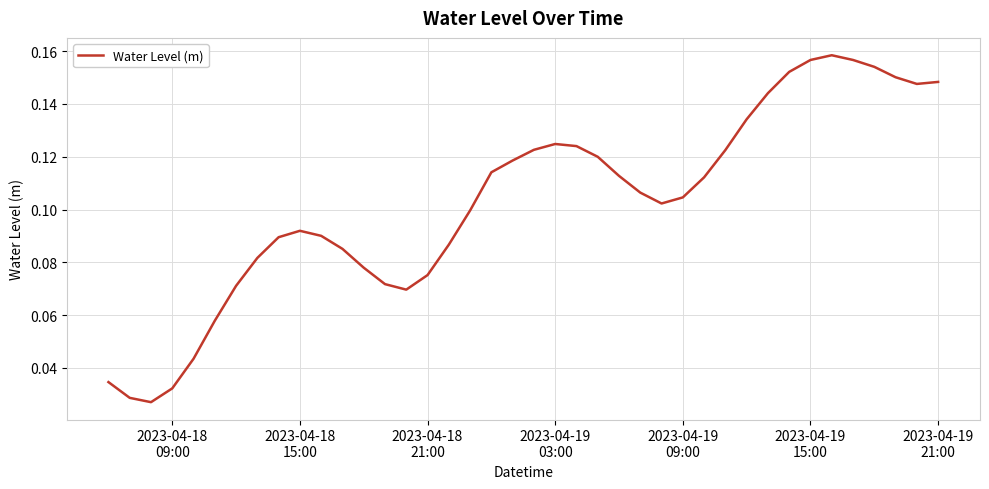

How many lines are shown in the chart?

1